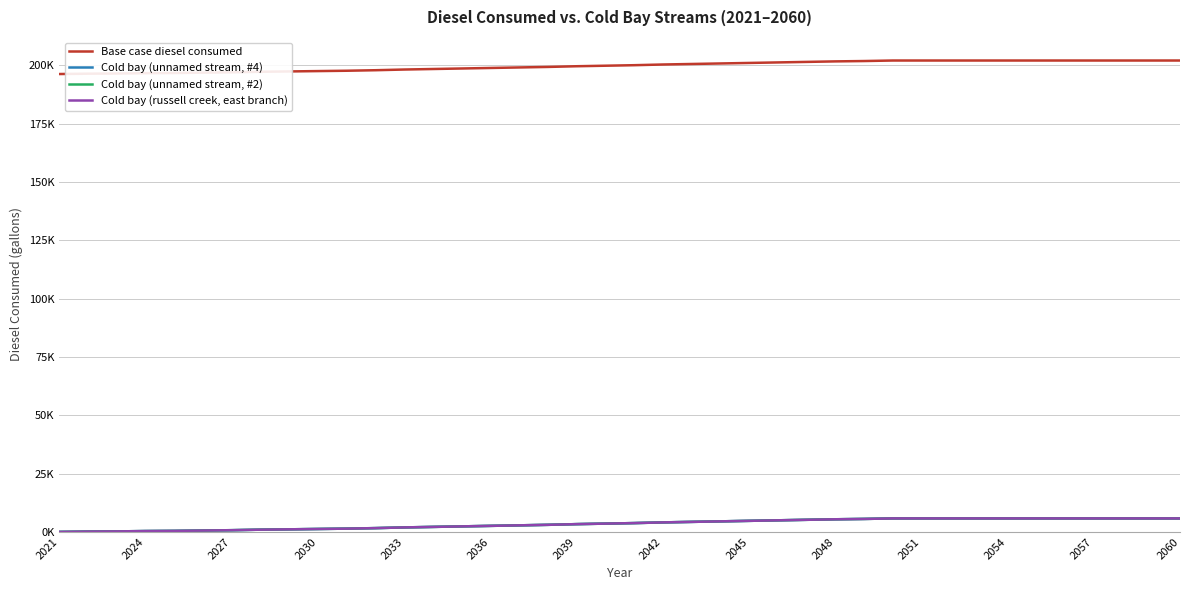

Does the chart have visible grid lines?

Yes